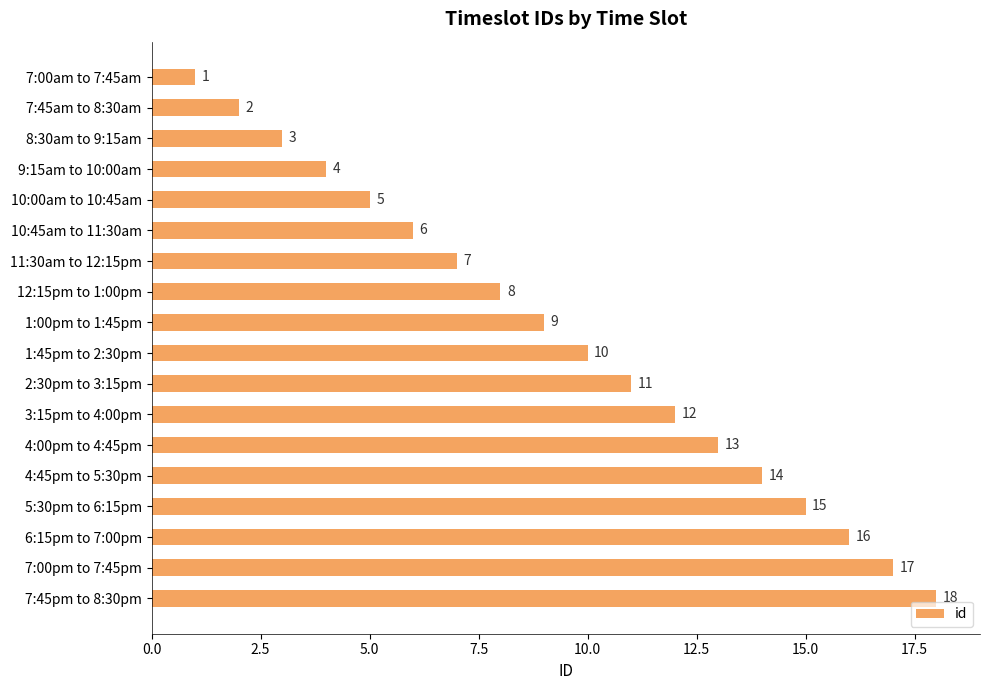

Is it true that the value at 4:45pm to 5:30pm is 14?

True